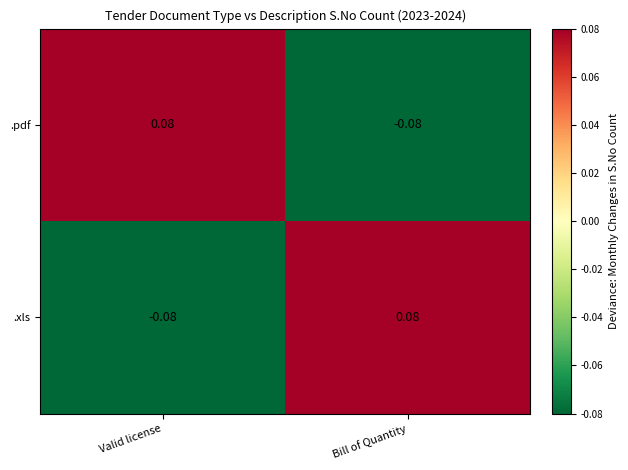

Rank the series at Valid license from highest to lowest value.

.pdf, .xls